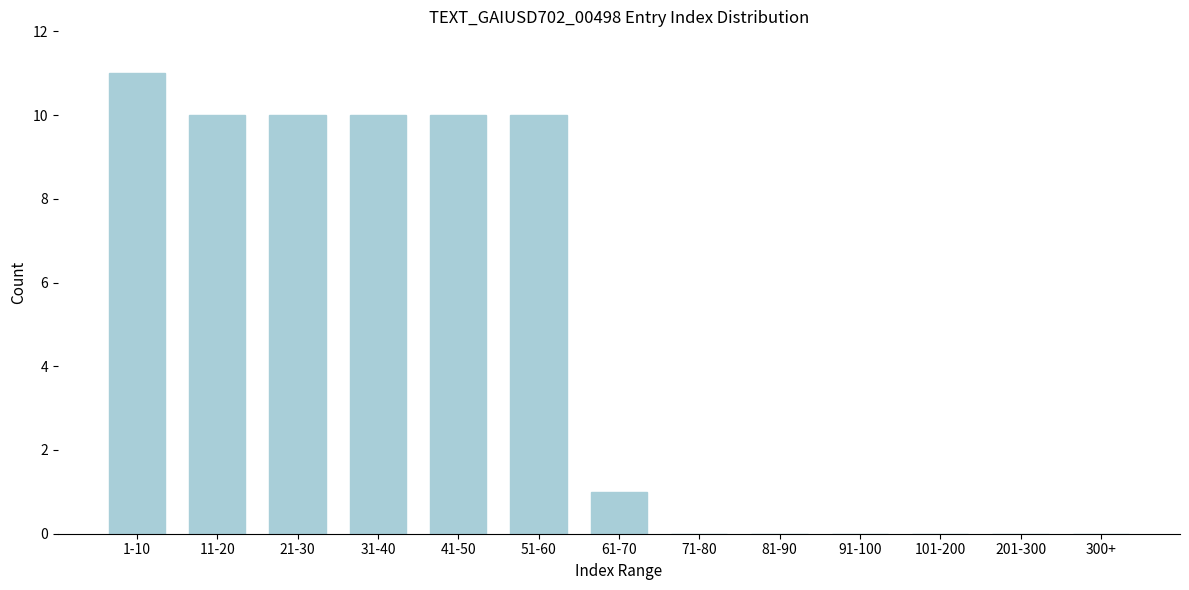

Reading left to right, transcribe all the data shown in this chart.

1-10=11	11-20=10	21-30=10	31-40=10	41-50=10	51-60=10	61-70=1	71-80=0	81-90=0	91-100=0	101-200=0	201-300=0	300+=0